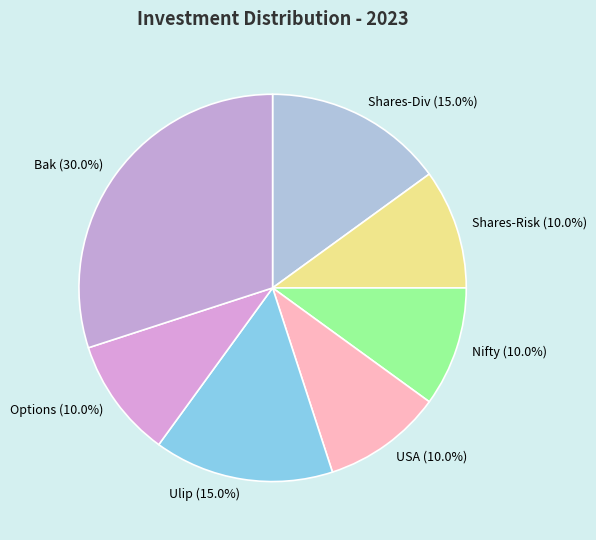

What is the largest slice in the pie chart?

Bak